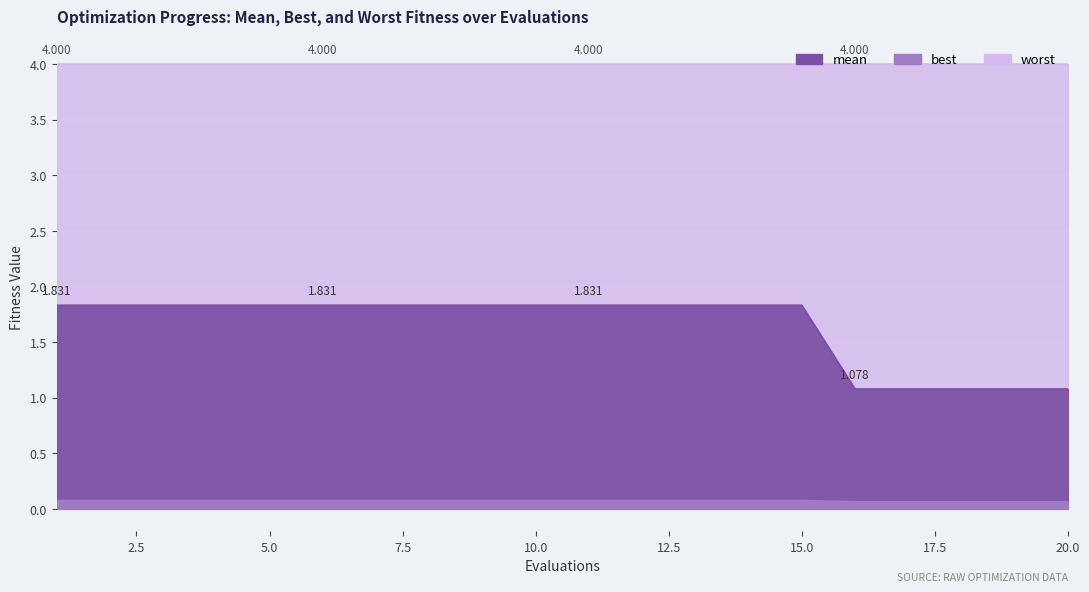

Count the number of categories in the chart.

20